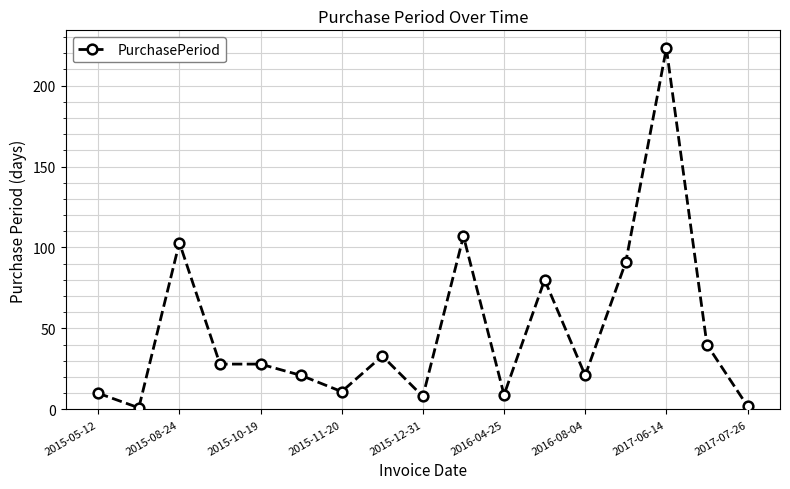

What is the difference between the maximum and minimum values?

222